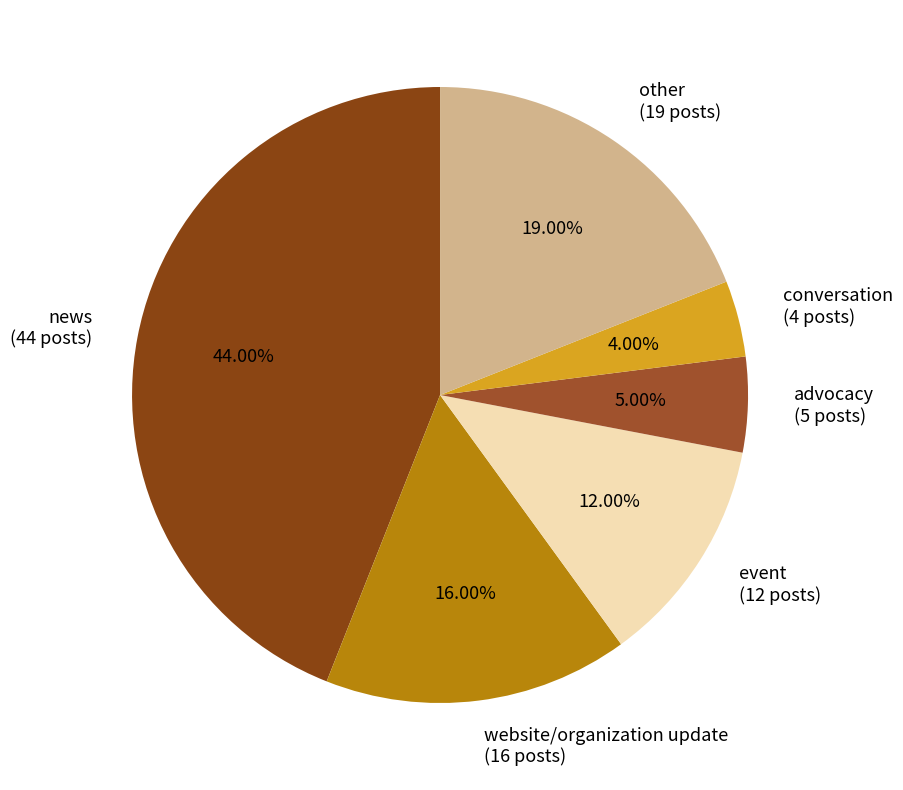

The website/organization update slice represents 16% of the pie. True or false?

True